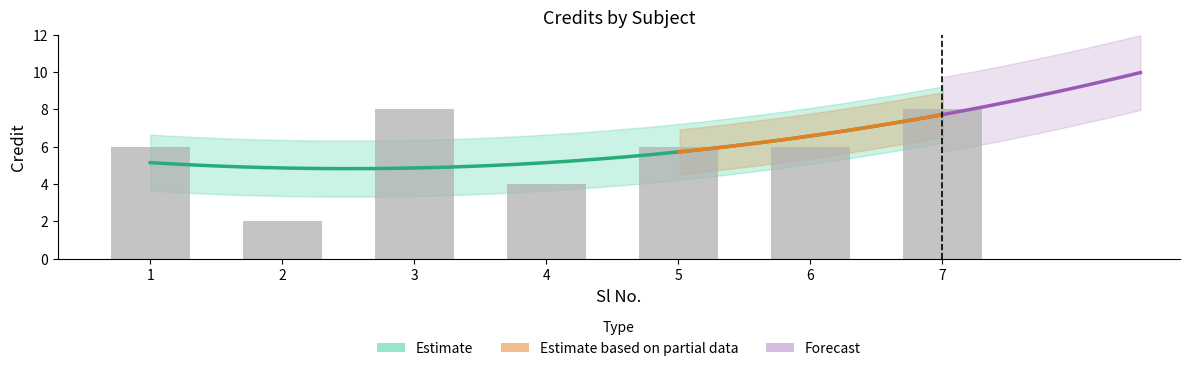

Approximately how many times larger is the value at 5 compared to 1?

1.0